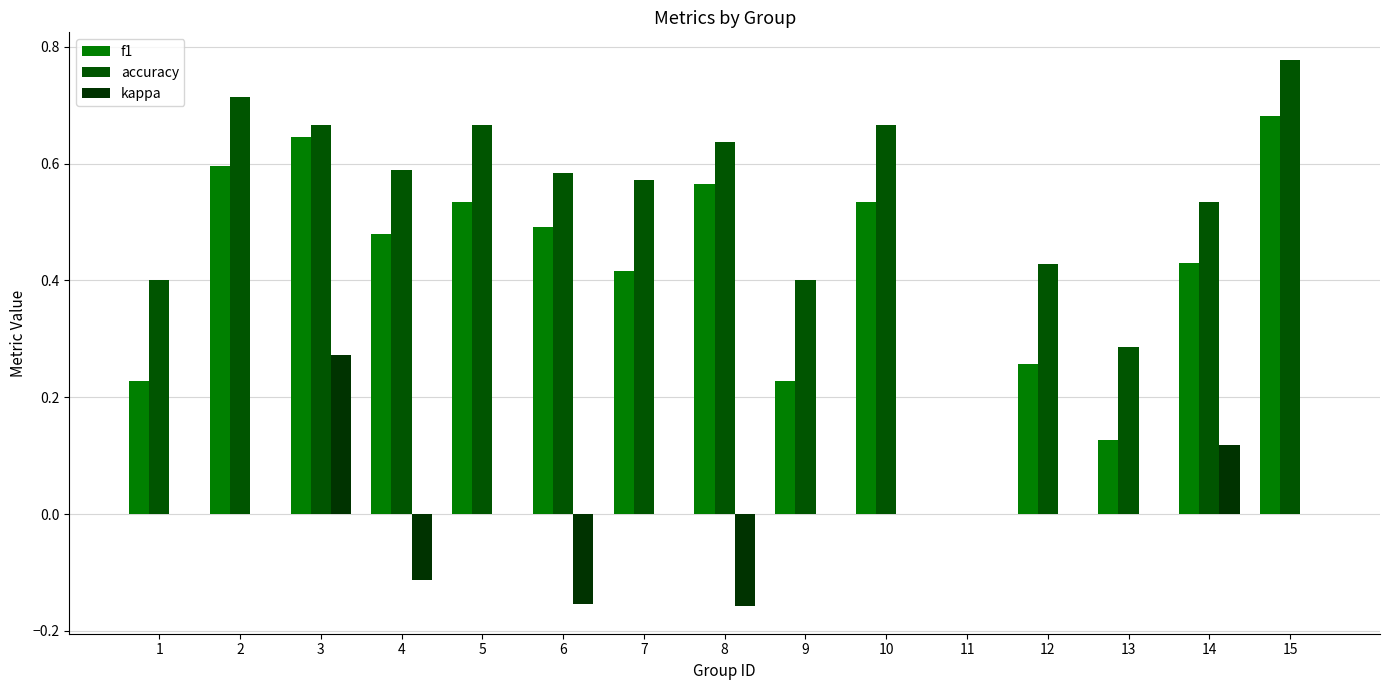

Where is kappa nearest to the value 0?

1